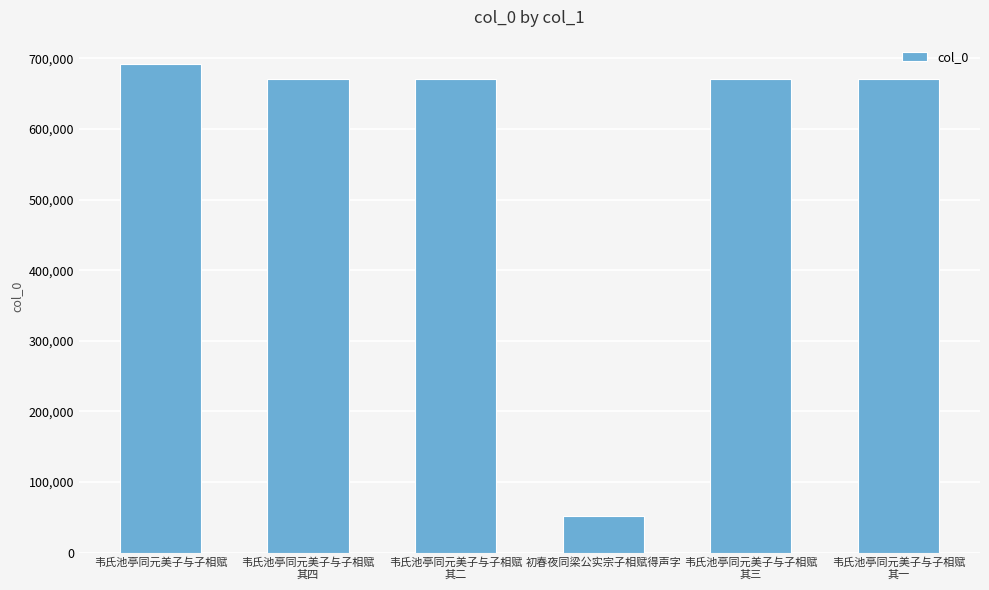

What is the maximum value shown in the chart?

691973